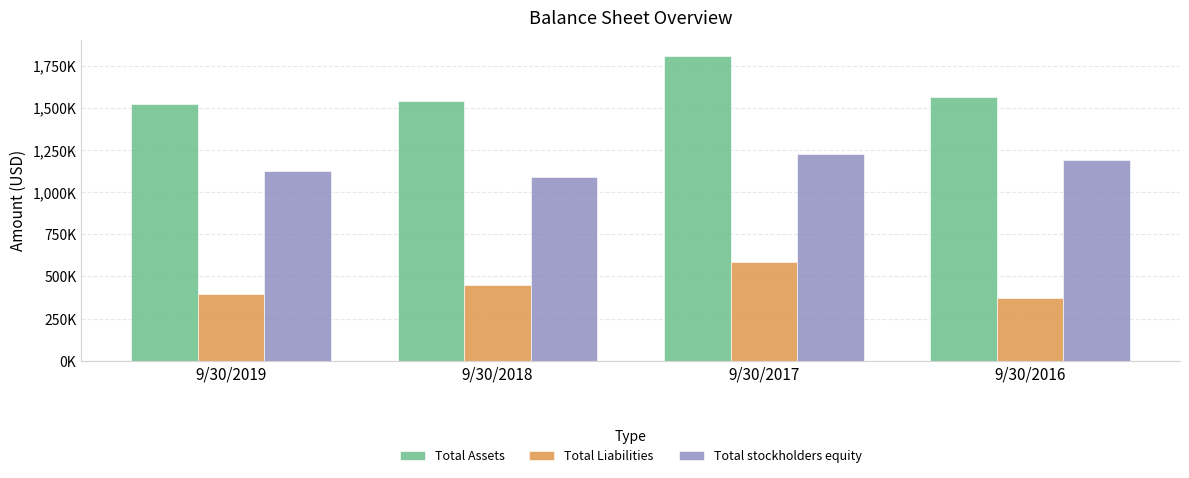

Rank the categories by Total stockholders equity value from highest to lowest.

9/30/2017, 9/30/2016, 9/30/2019, 9/30/2018